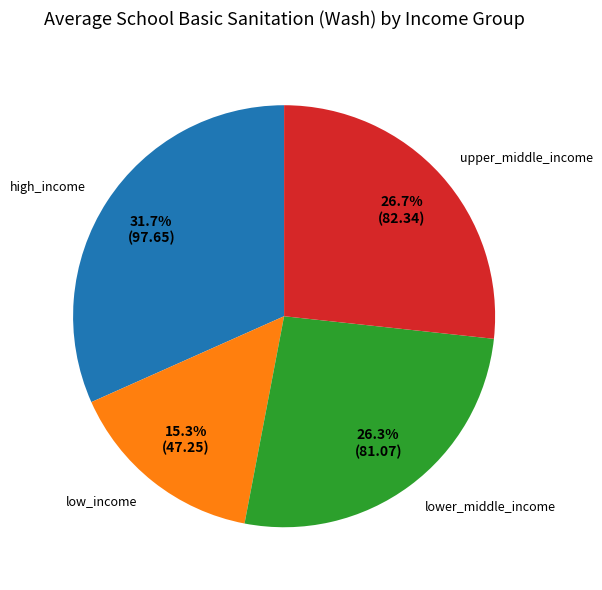

To the nearest percent, what portion does high_income represent?

32%